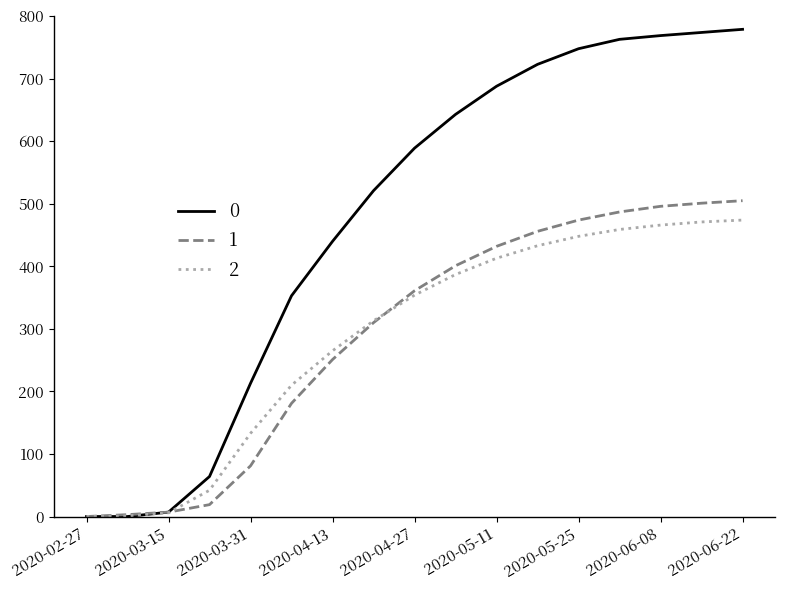

What are all the series names shown in the legend?

0, 1, 2